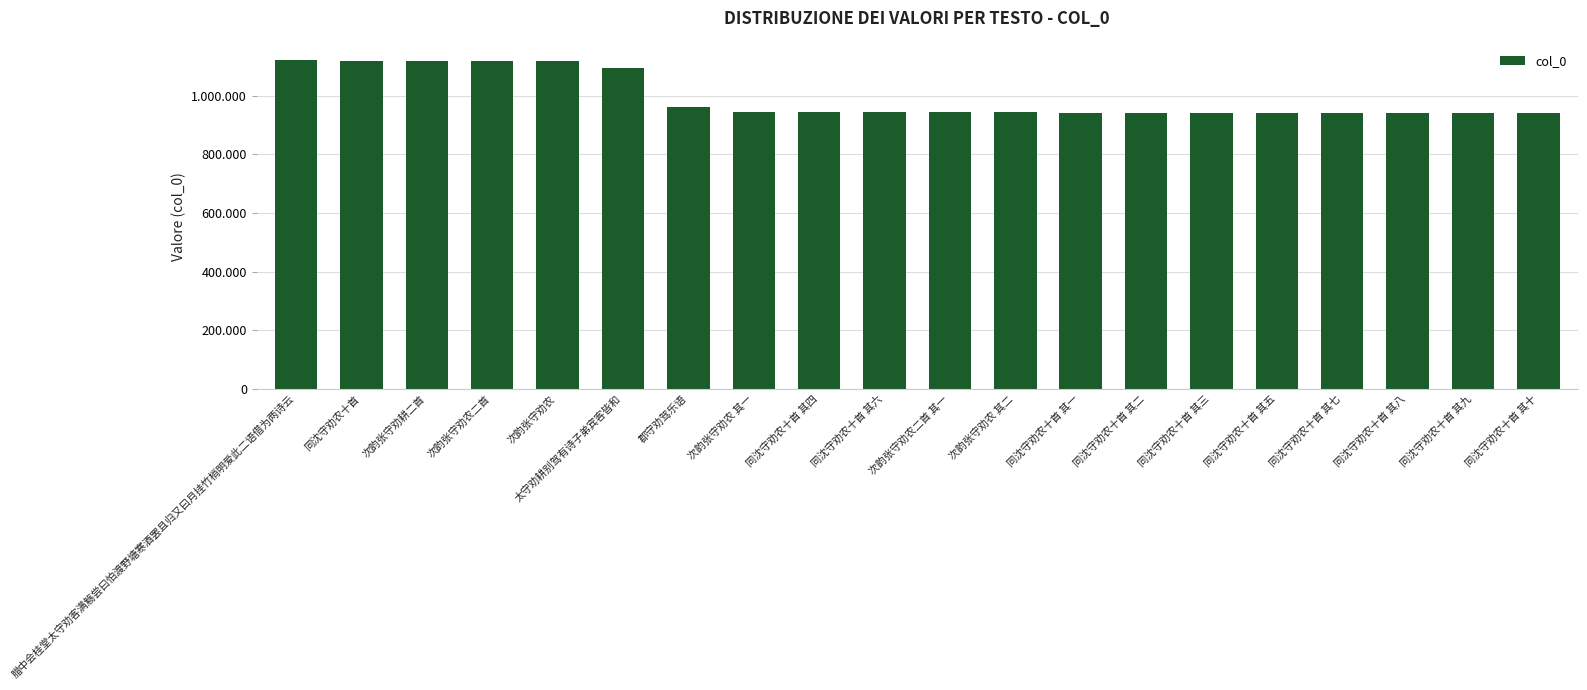

Which label corresponds to the smallest value in the chart?

同沈守劝农十首 其十